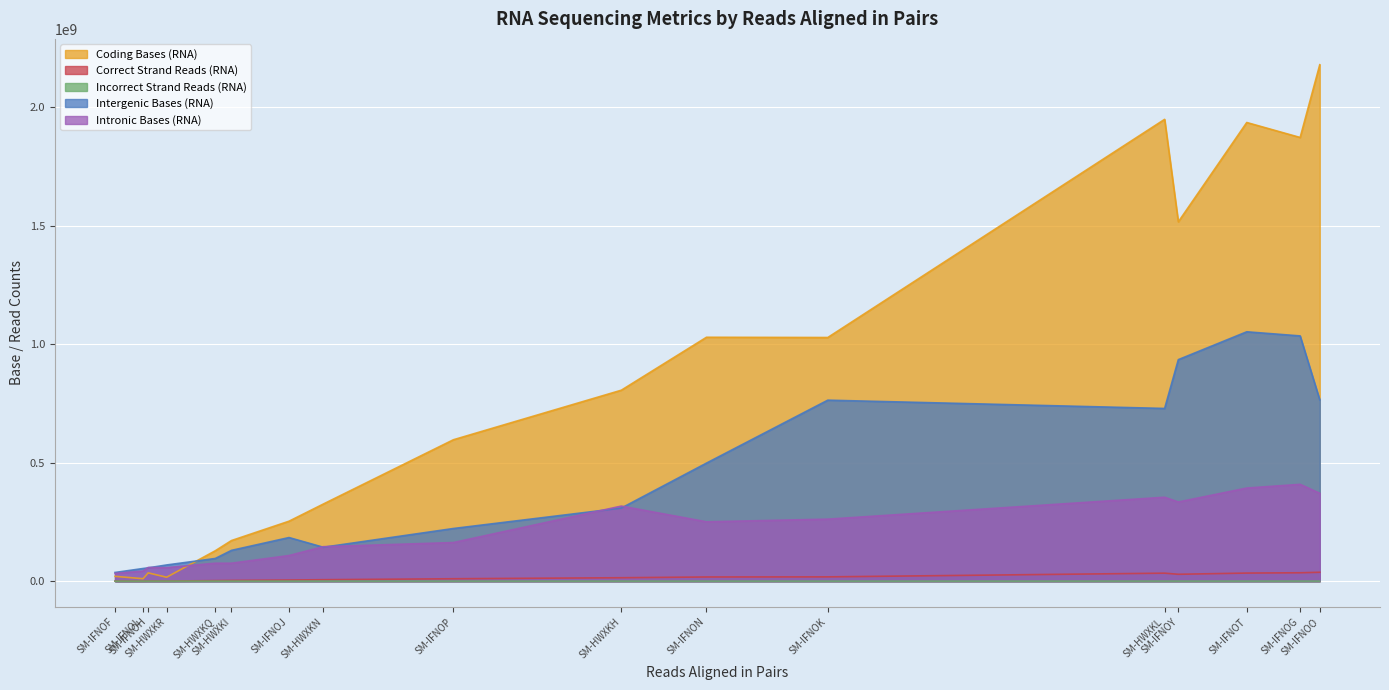

Where does the Intronic Bases (RNA) series first go above 162993406?

SM-HWXKH